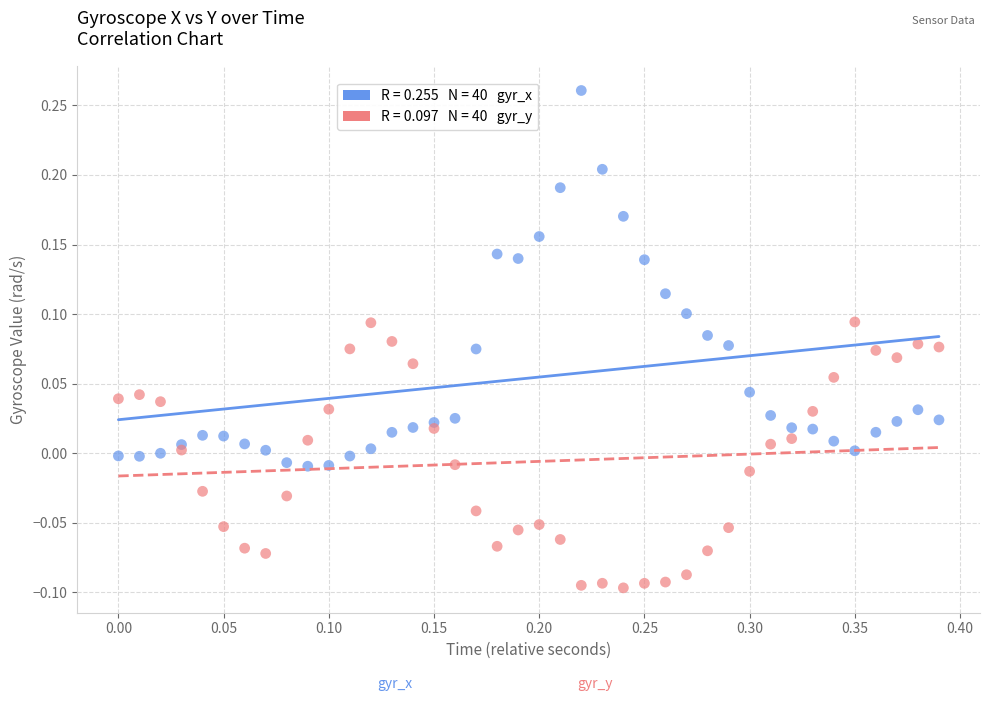

Across all data points, what is the range of X values (max minus min)?

0.4